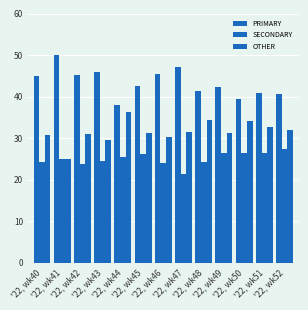

How many distinct data groups are displayed?

3